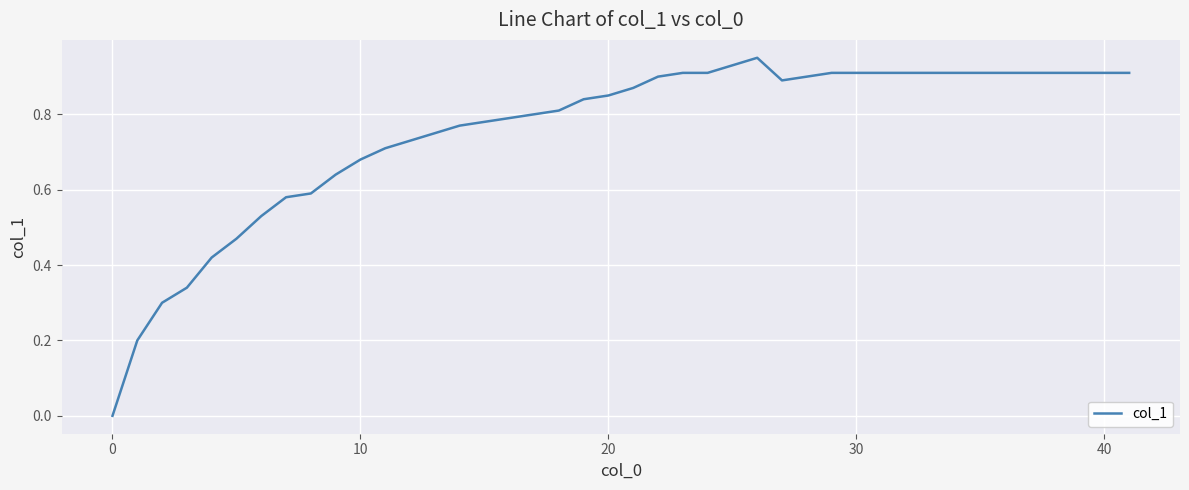

At which category does the chart reach its peak across all series?

26